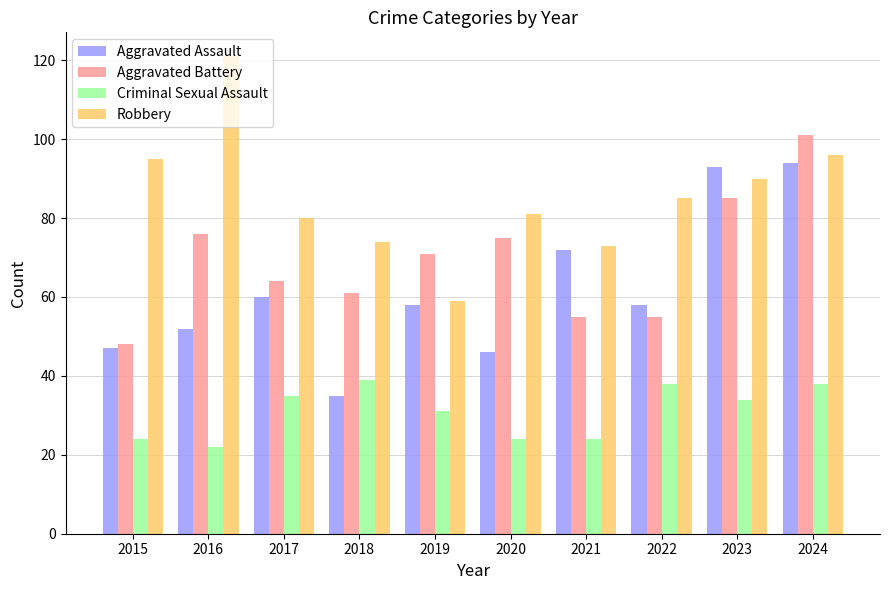

Which series has the widest spread of values?

Robbery